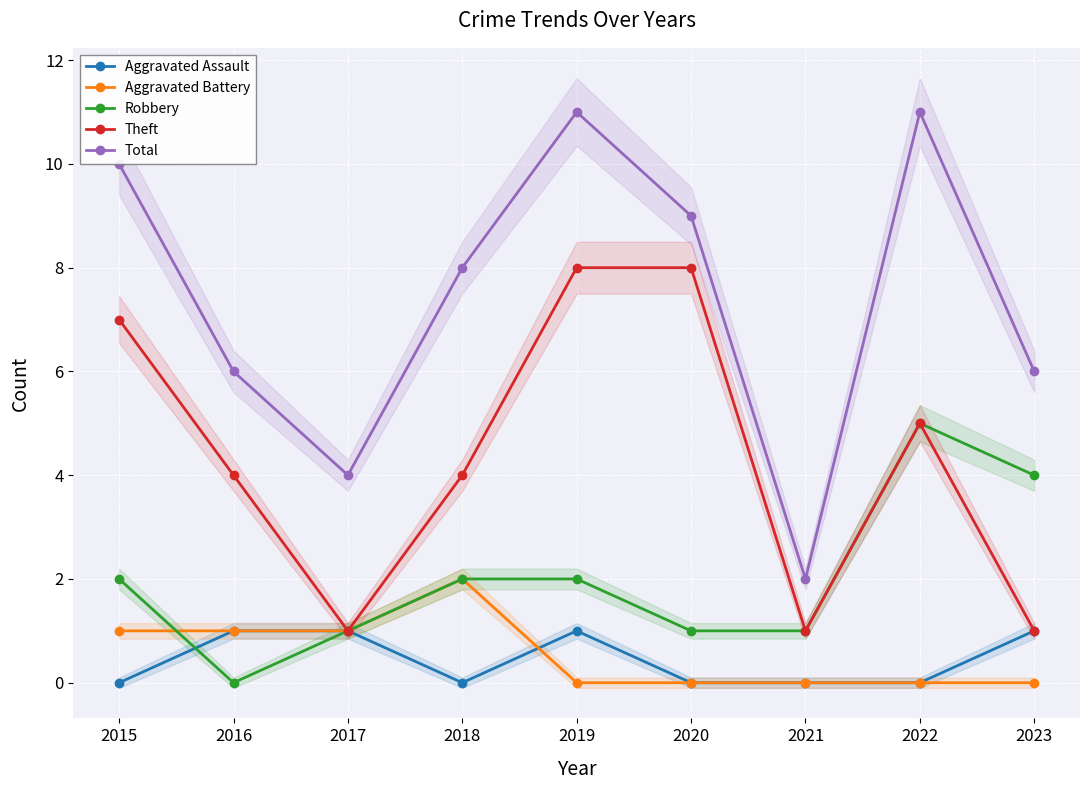

Is it true that Aggravated Battery equals 1 at 2015?

True